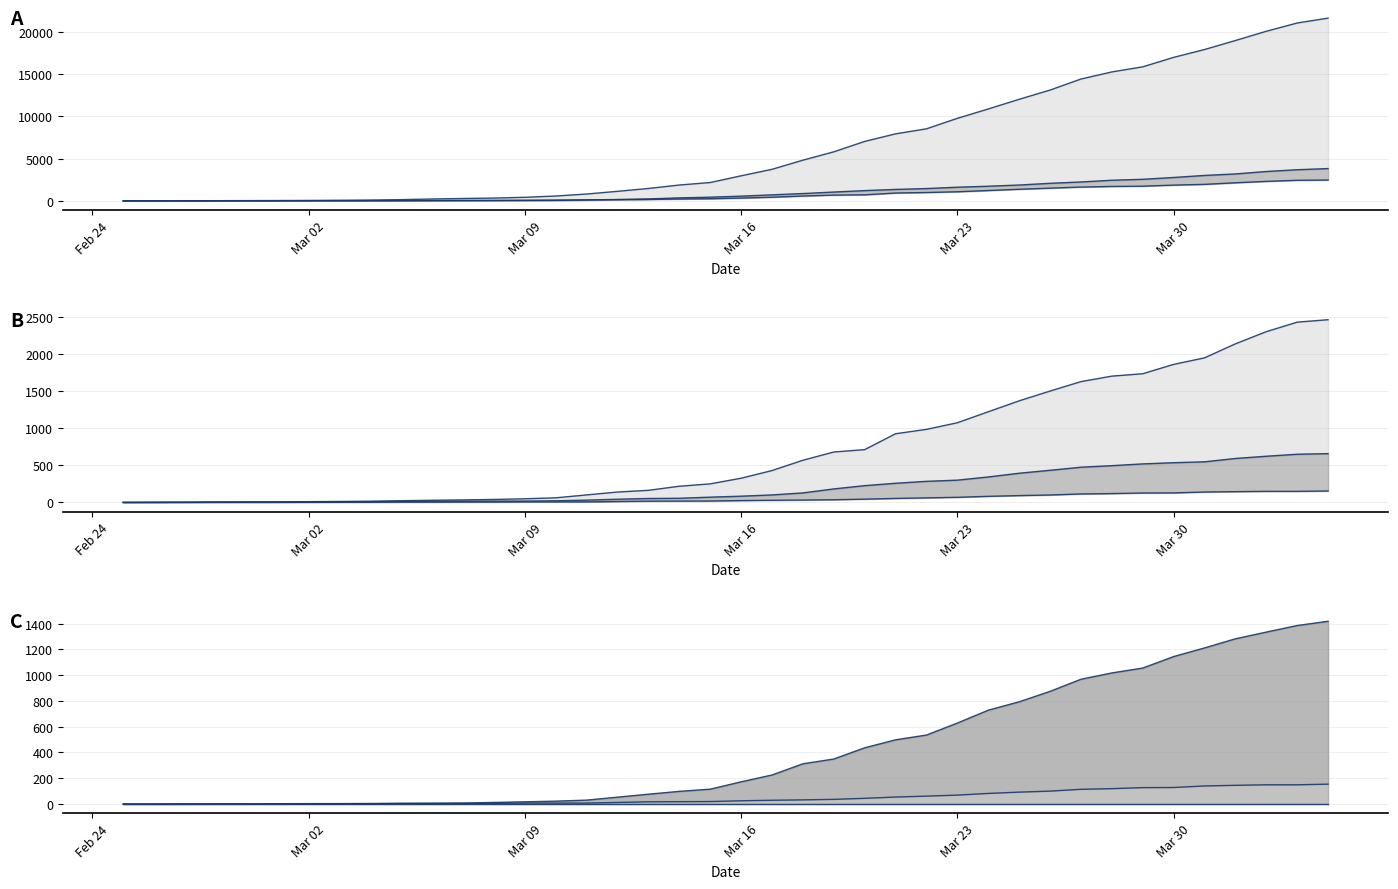

What is the sum of all GR values?

8233